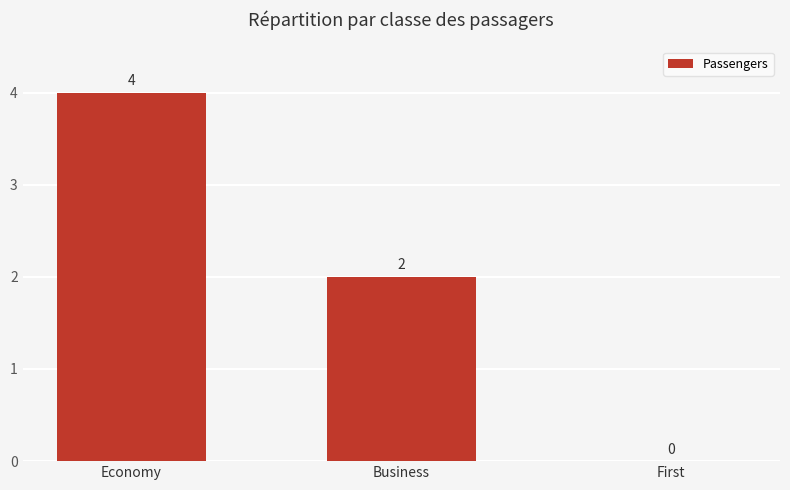

How many values are between 0 and 4?

3